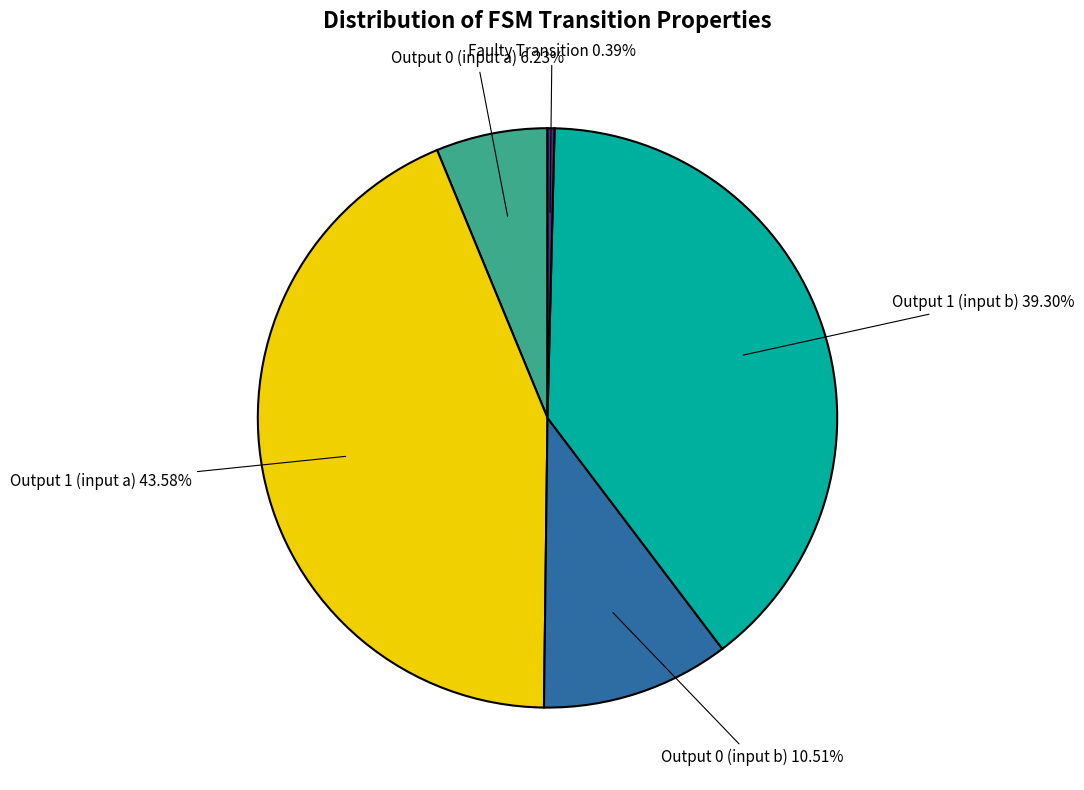

To the nearest percent, what is the average slice percentage?

20%